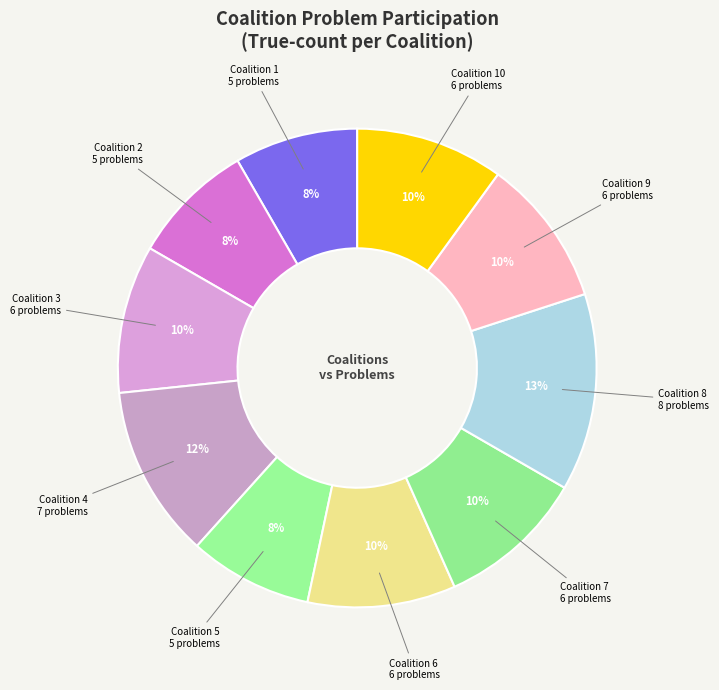

Is the sum of Coalition 2 and Coalition 6 greater than half?

No